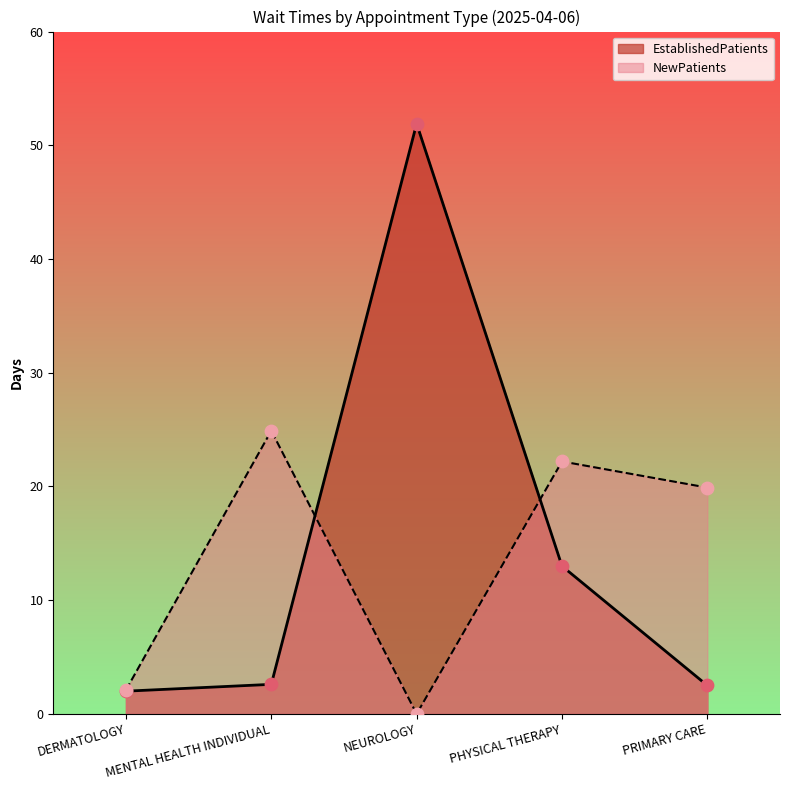

Is the value of NewPatients at MENTAL HEALTH INDIVIDUAL greater than the value of EstablishedPatients at MENTAL HEALTH INDIVIDUAL?

Yes